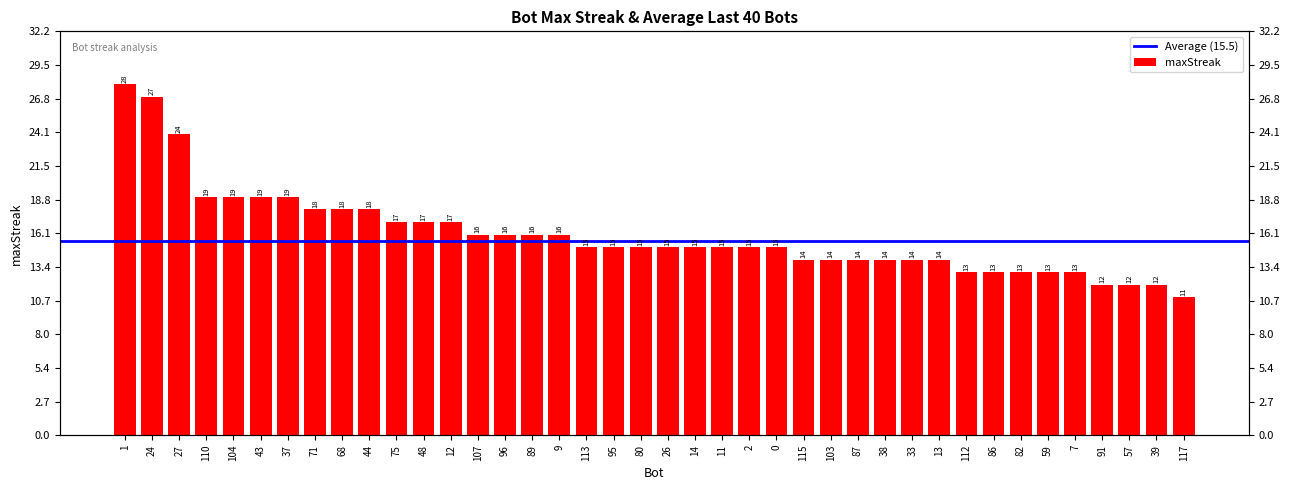

What value does the data have at 113?

15